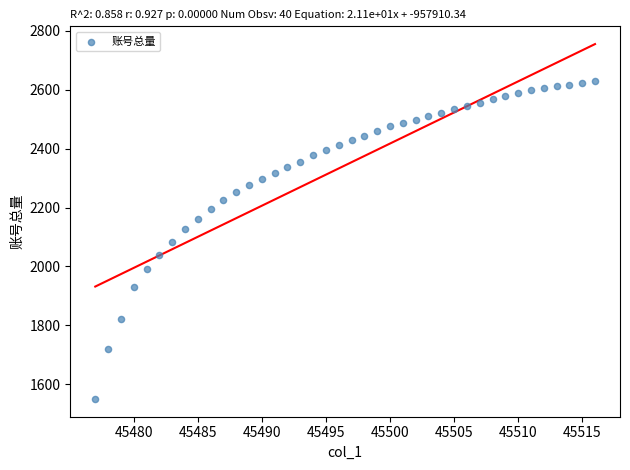

What is the range of Y values (max minus min)?

1078